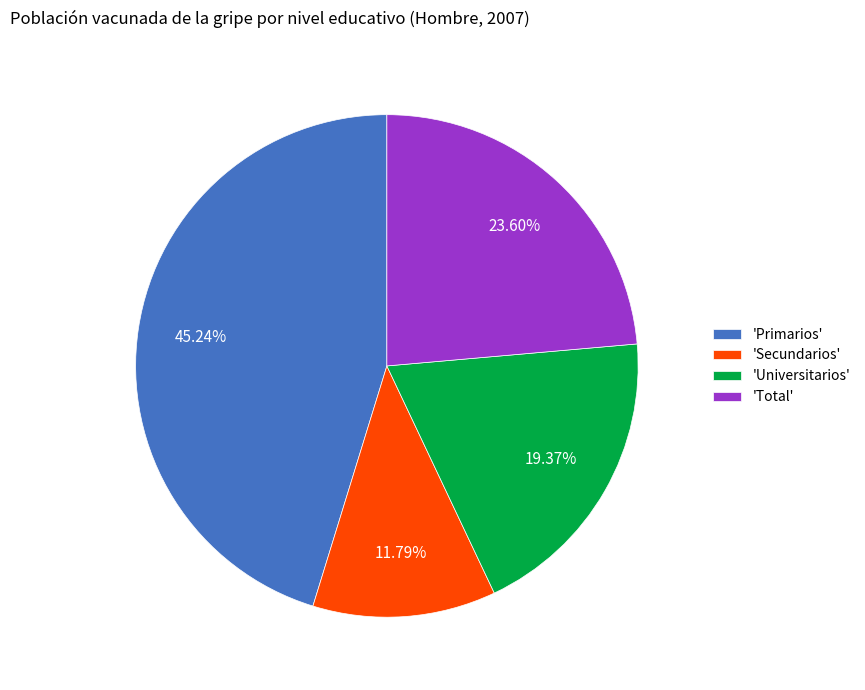

Is the sum of 'Universitarios' and 'Secundarios' greater than half?

No